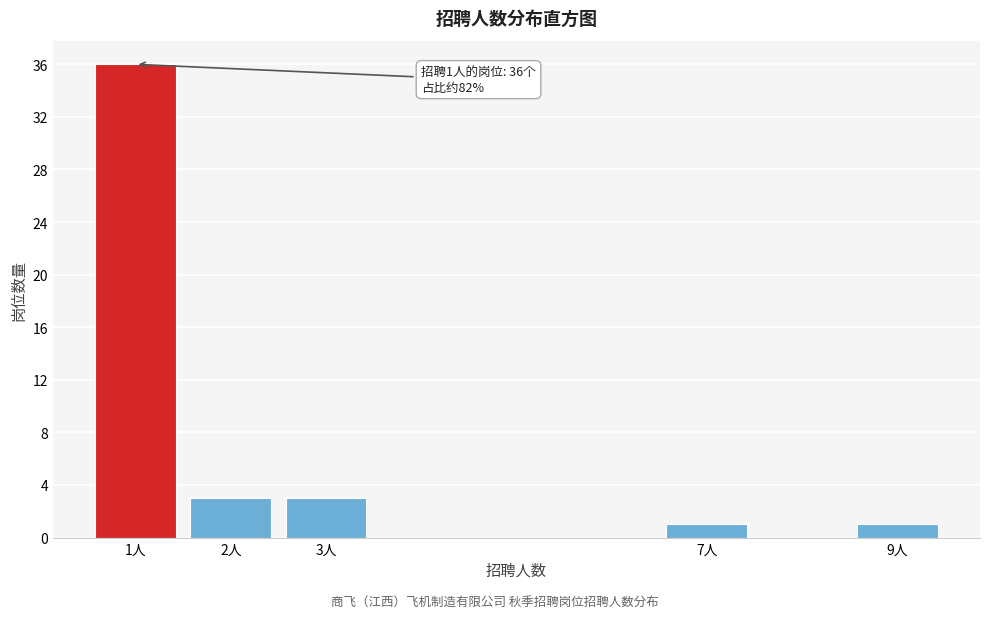

Reading right to left, list all the values displayed in this chart.

9人=1	7人=1	3人=3	2人=3	1人=36